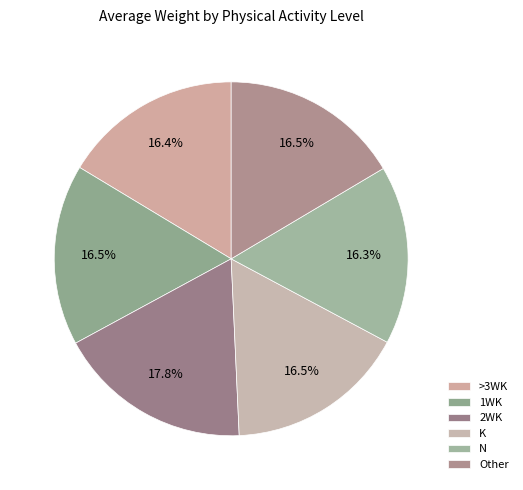

Combined, do N and 2WK account for over 50%?

No